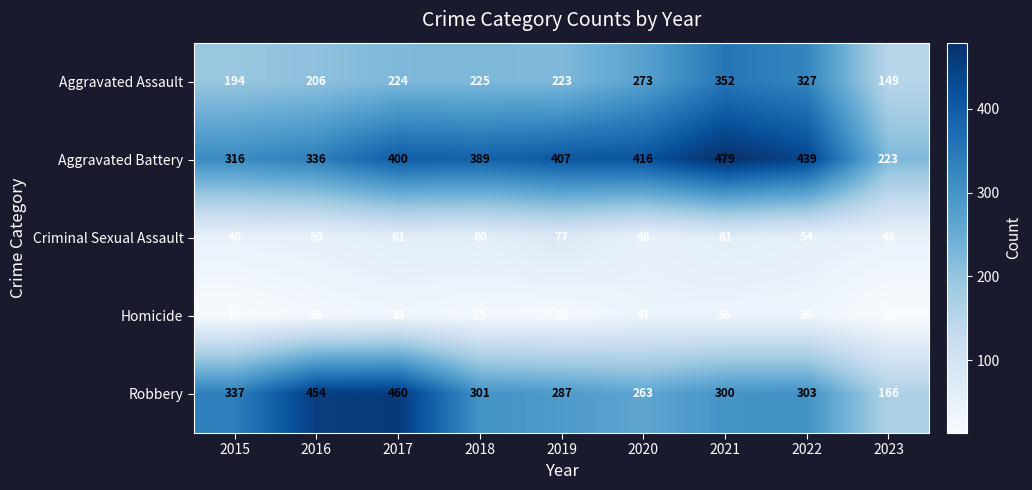

Count the number of data series in this chart.

5